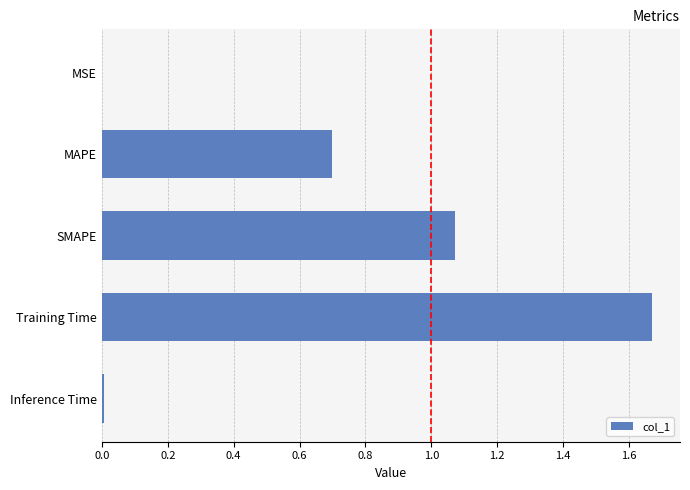

True or false: the data shows 0.7 at MAPE.

True